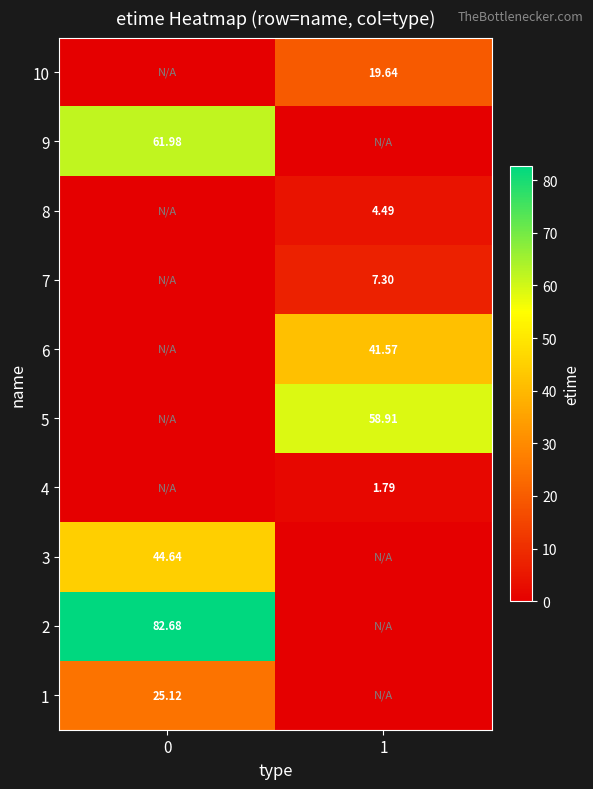

Rank the series at 1 from lowest to highest value.

1, 2, 3, 9, 4, 8, 7, 10, 6, 5